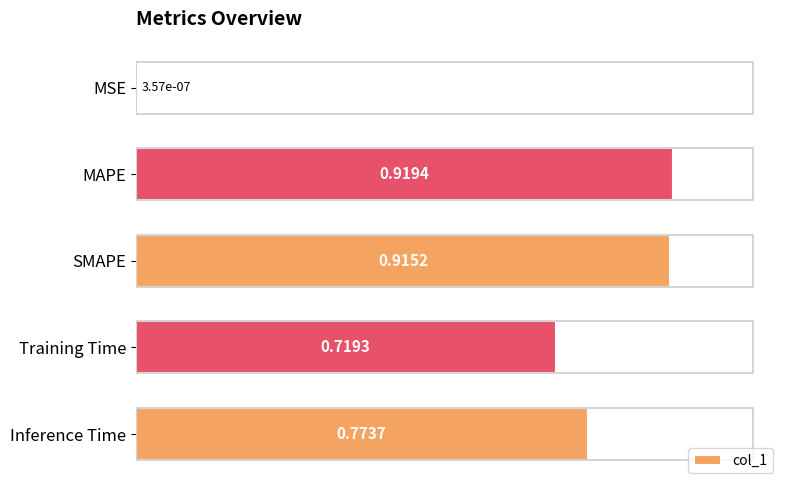

Between SMAPE and Training Time, which is larger?

SMAPE